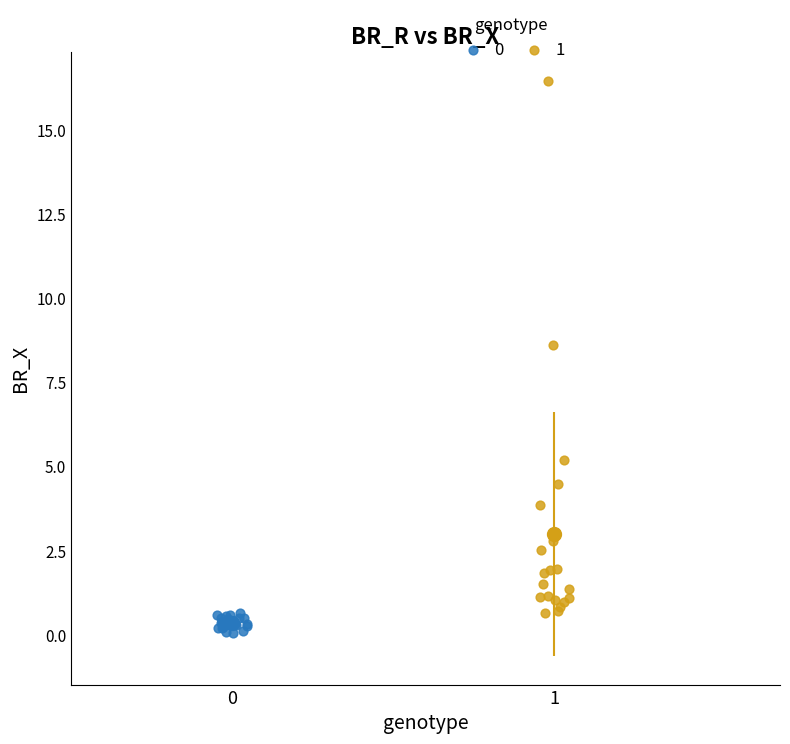

Which series reaches the maximum Y coordinate?

1